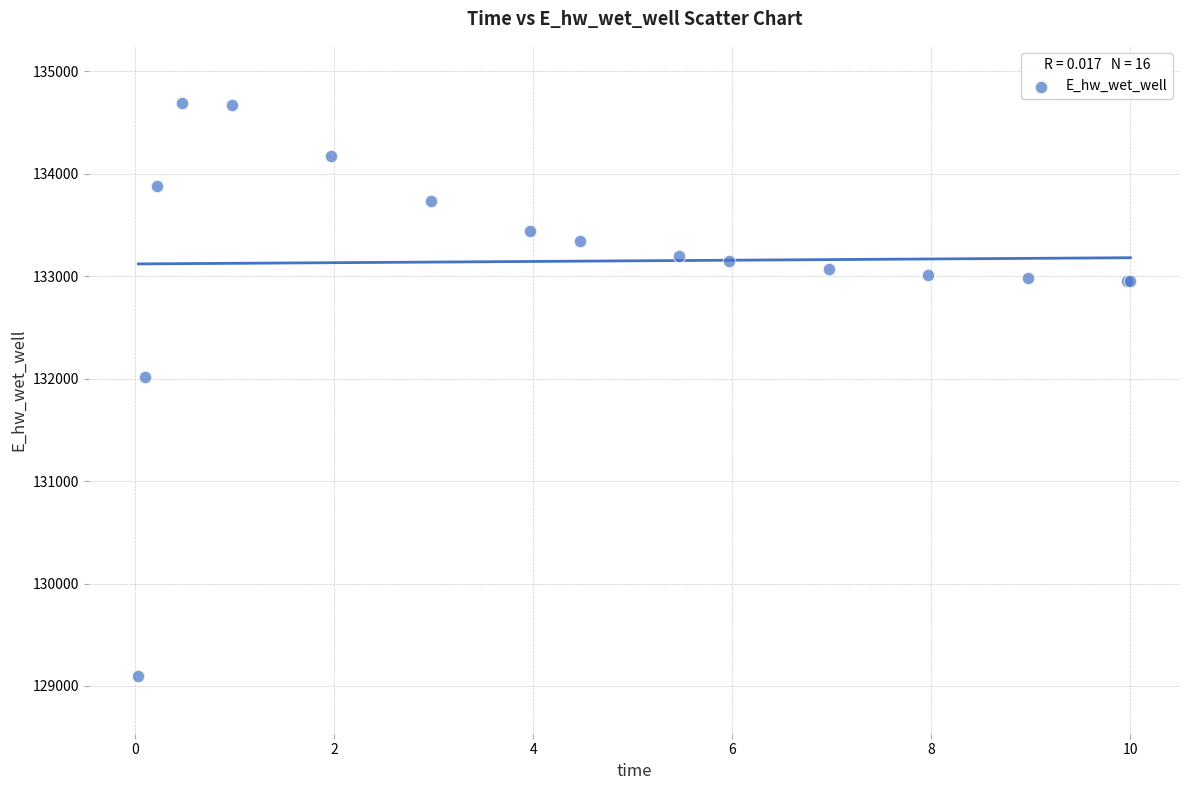

What Y value in the scatter plot is closest to 131892?

132014.0